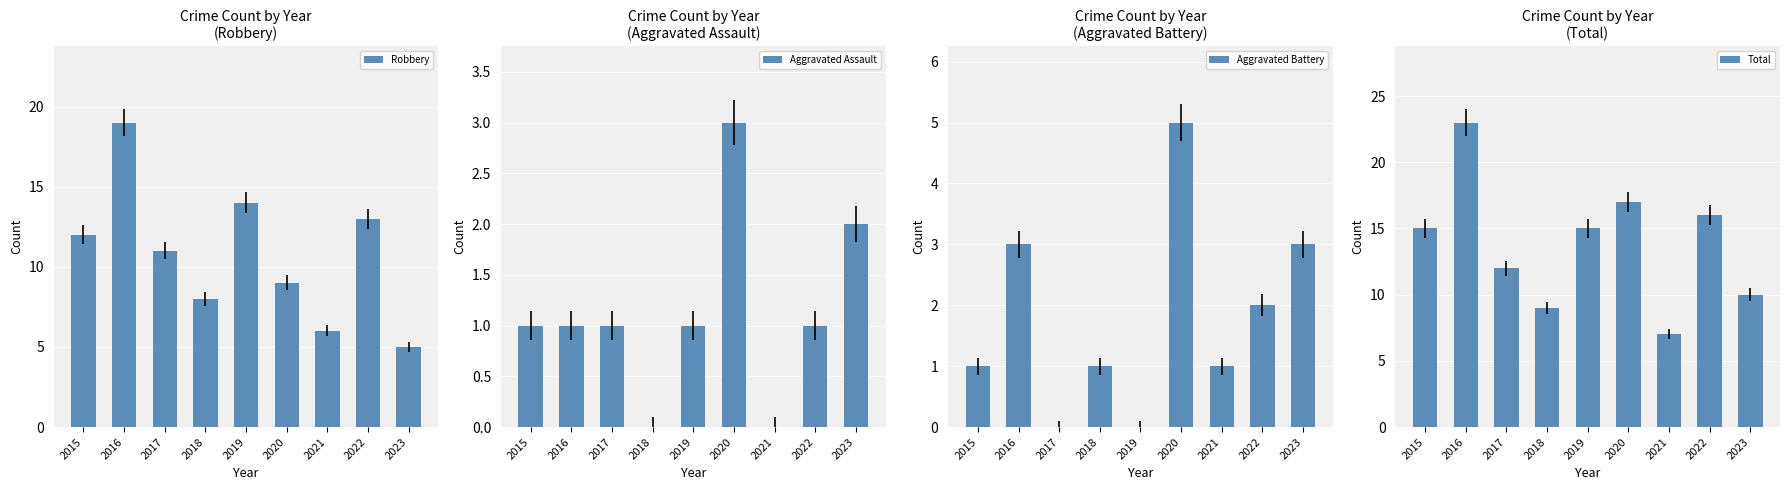

Rank the series at 2020 from highest to lowest value.

Total, Robbery, Aggravated Battery, Aggravated Assault